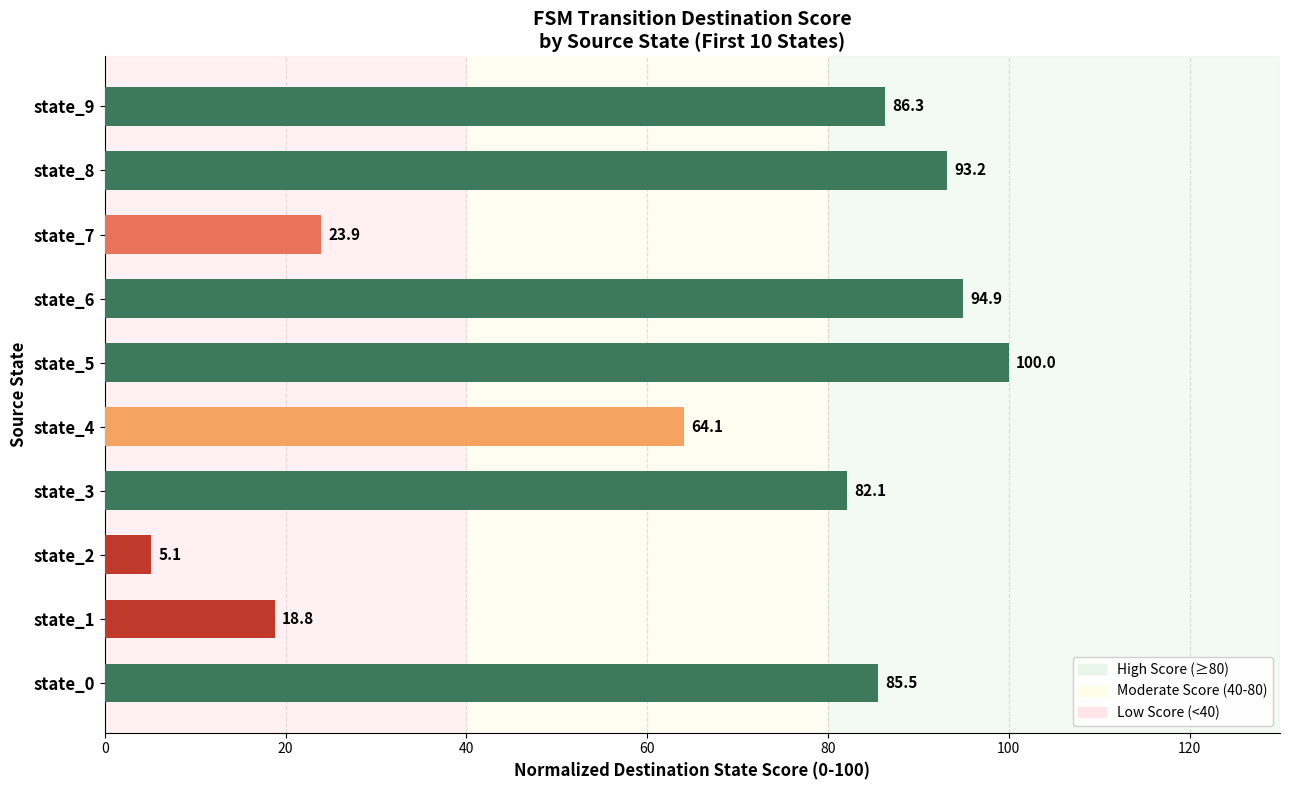

What is the minimum value shown in the chart?

5.1